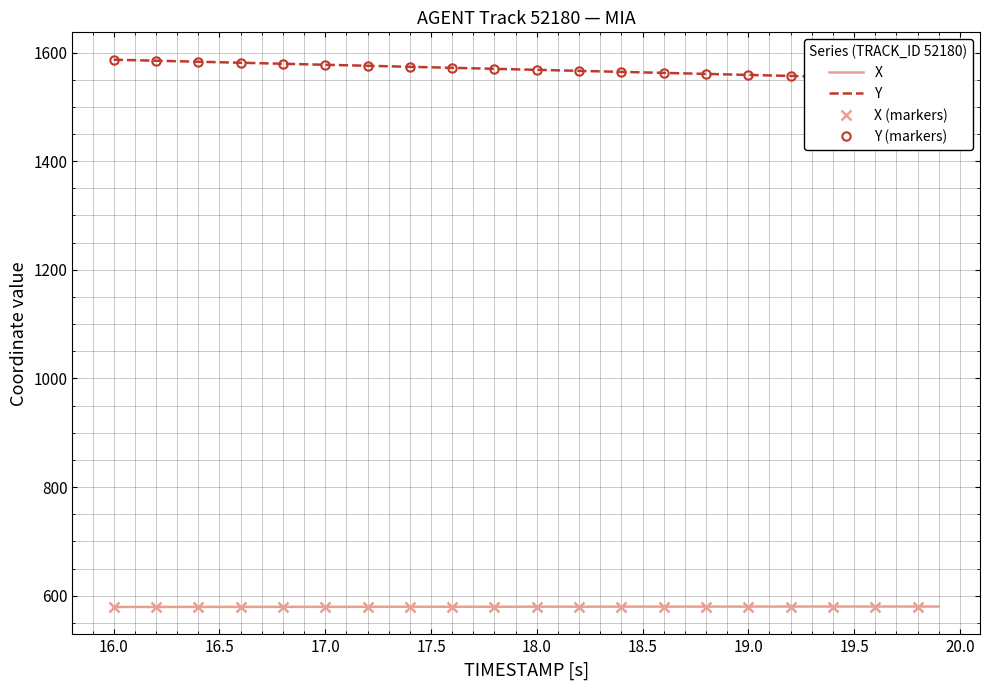

What are all the series names shown in the legend?

X, Y